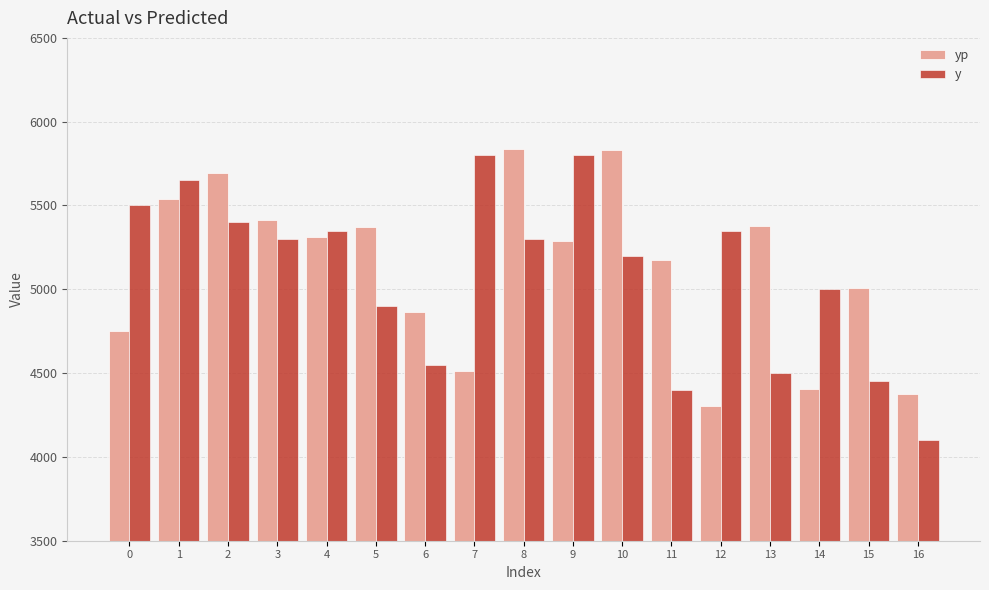

At 12, list the series in order from largest to smallest.

y, yp